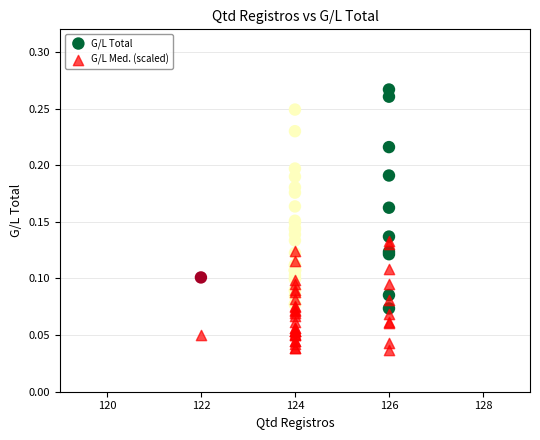

Which series reaches the maximum Y coordinate?

G/L Total